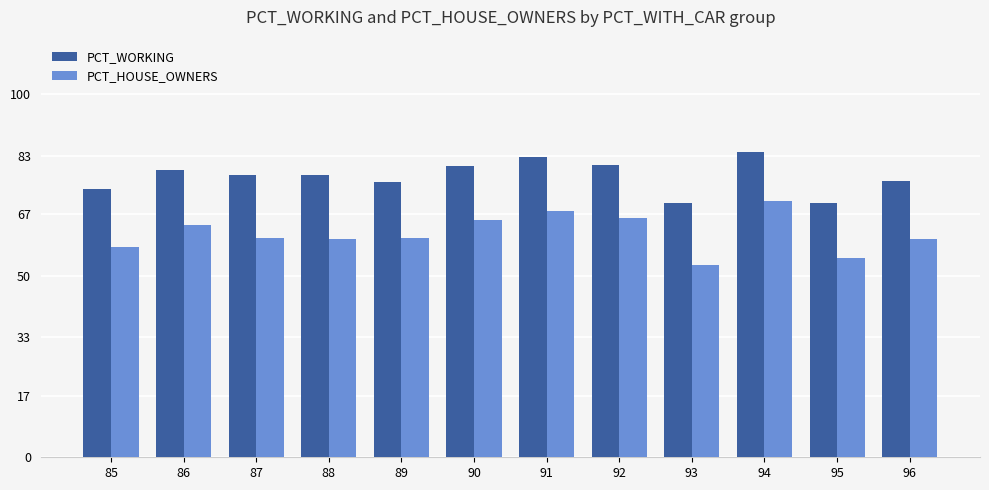

List the series in order of their peak value, highest first.

PCT_WORKING, PCT_HOUSE_OWNERS